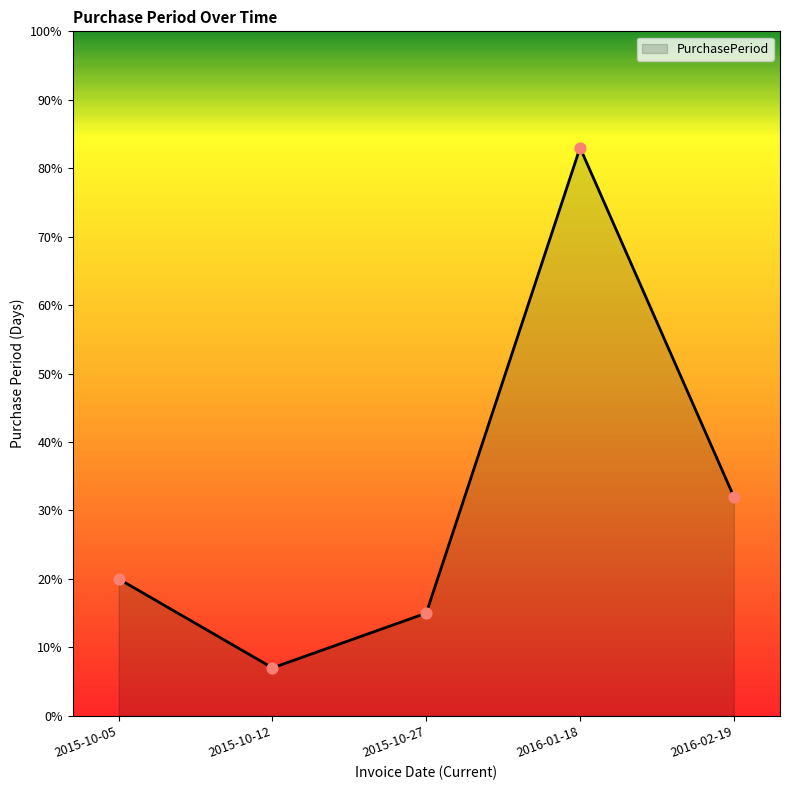

What is the change in value from 2015-10-05 to 2015-10-12?

-13